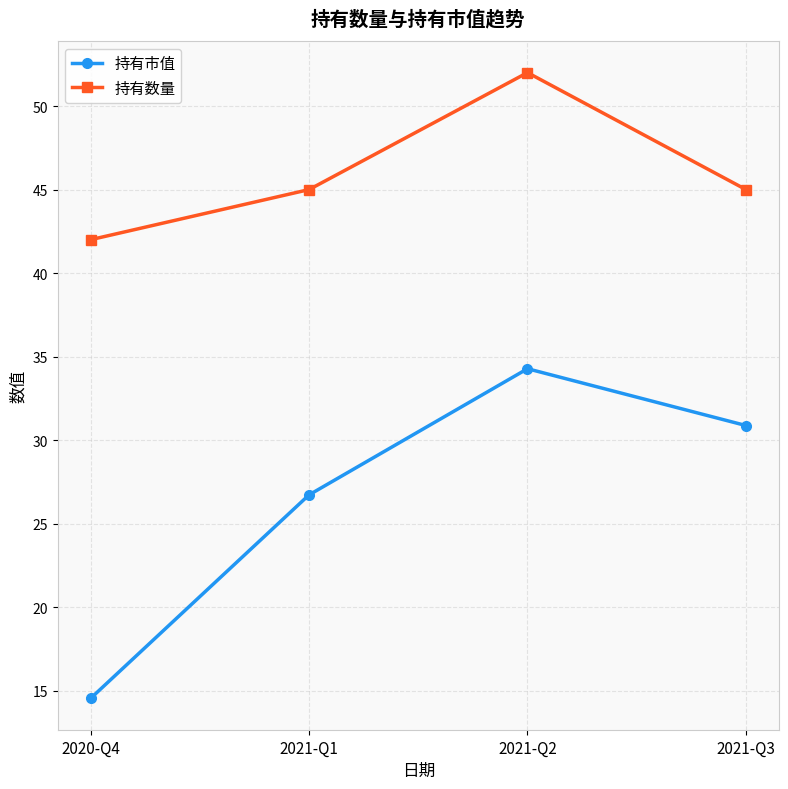

What is the difference between the maximum and minimum values in the 持有数量 series?

10.0